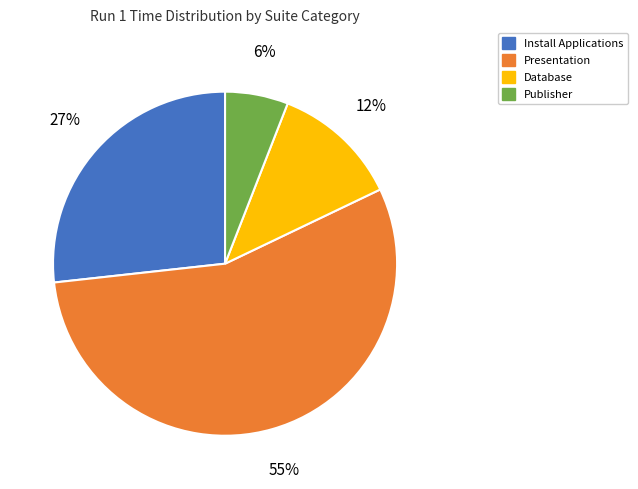

To the nearest percent, what percentage of the pie is Publisher?

6%